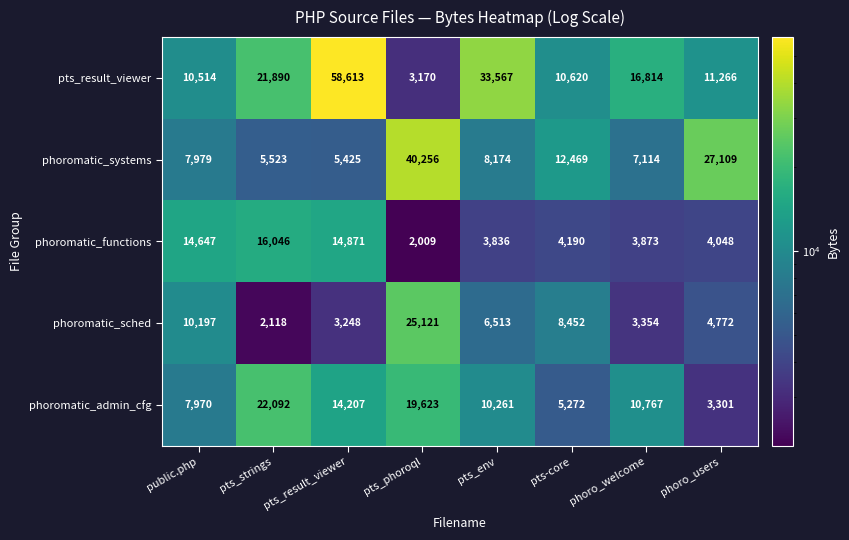

Which series changed the most between pts_strings and phoro_welcome?

phoromatic_functions